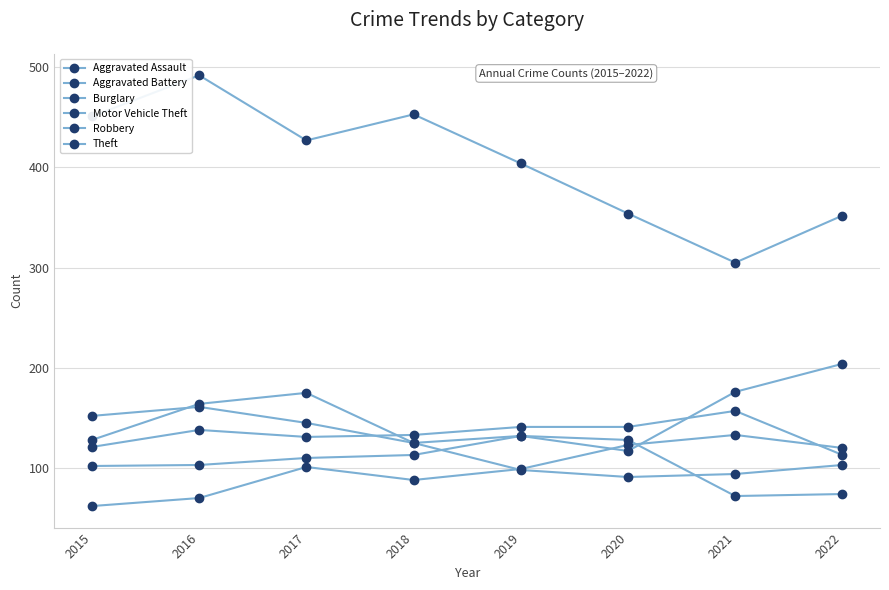

Does the chart display data point markers on the line(s)?

Yes